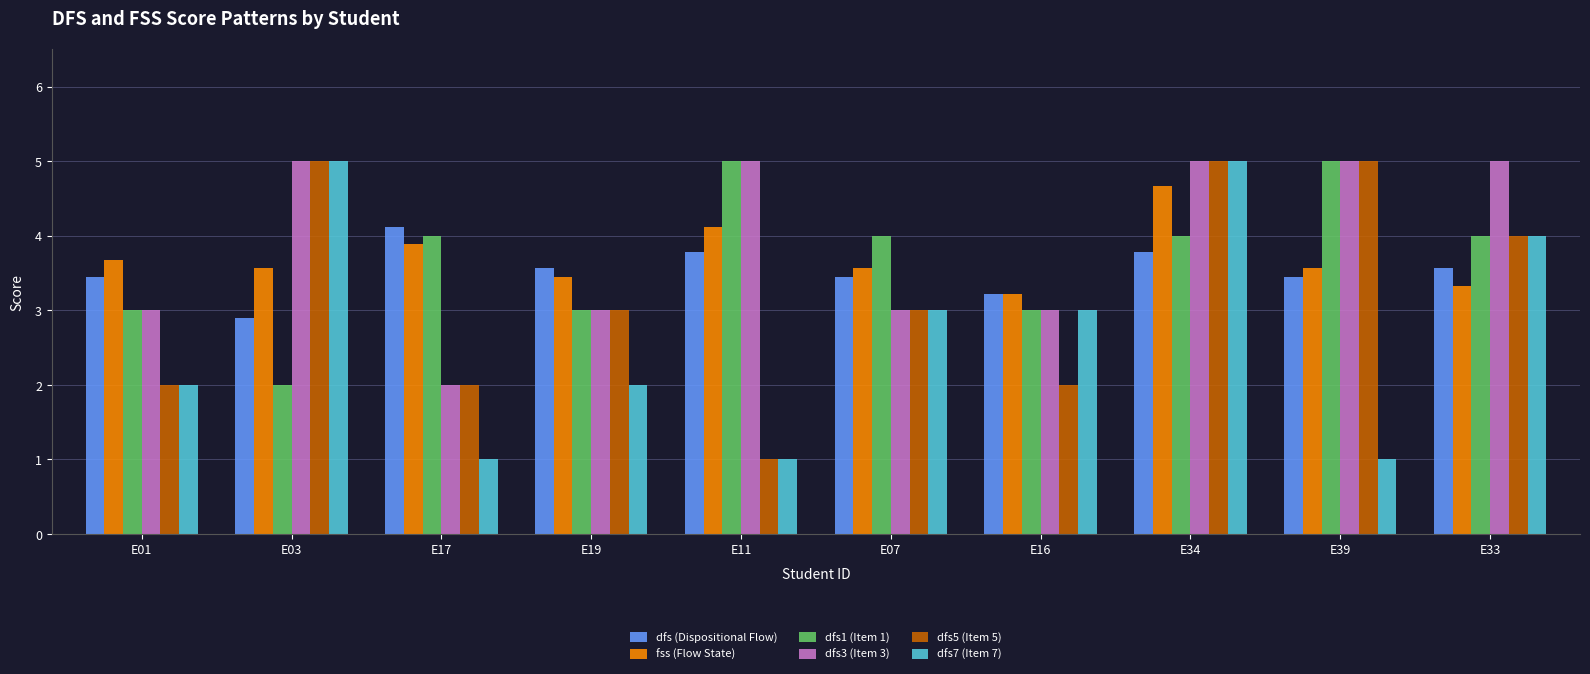

What is the smallest value displayed?

1.0